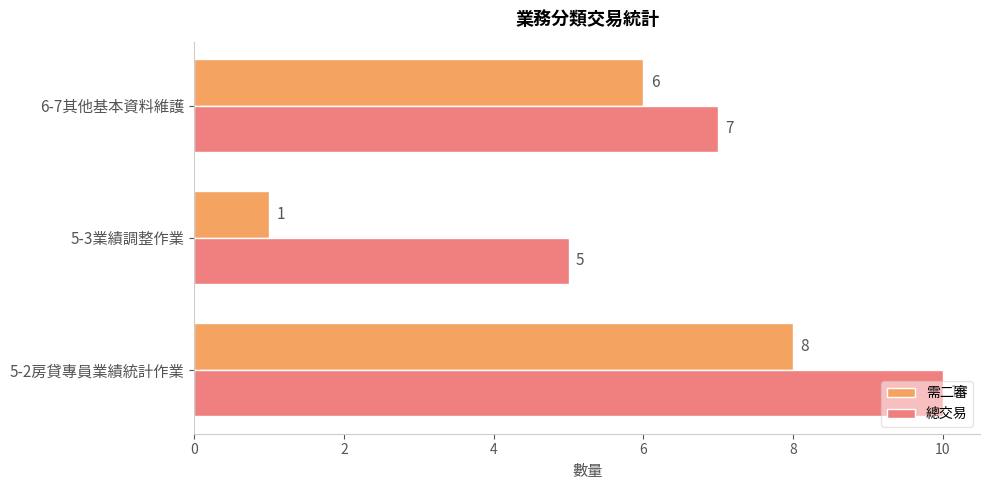

Is the value of 需二審 at 6-7其他基本資料維護 greater than the value of 總交易 at 6-7其他基本資料維護?

No